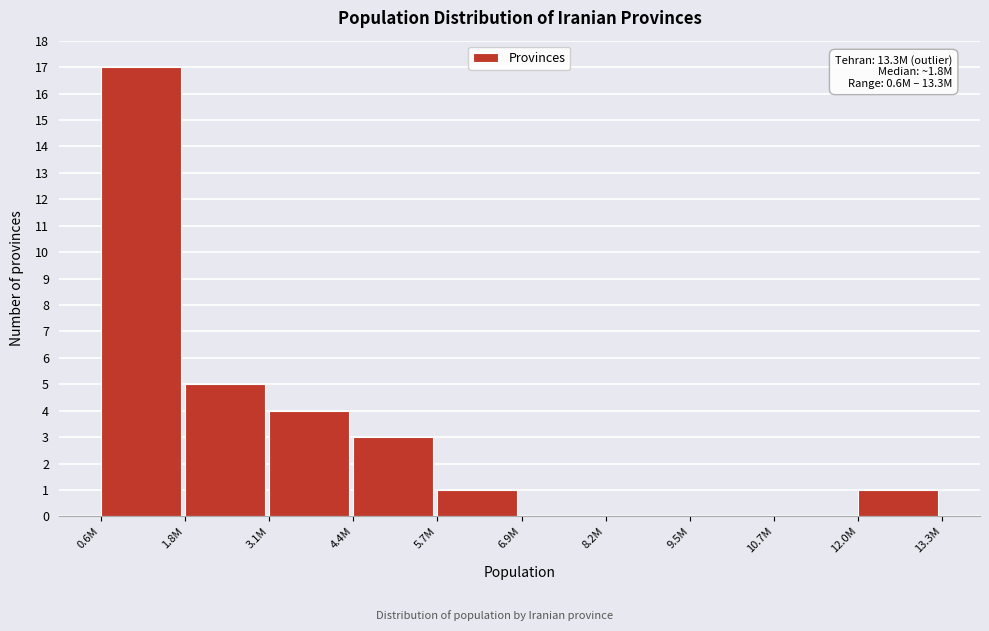

Reading left to right, transcribe all the data shown in this chart.

0.6M=17	1.8M=5	3.1M=4	4.4M=3	5.7M=1	6.9M=0	8.2M=0	9.5M=0	10.7M=0	12.0M=1